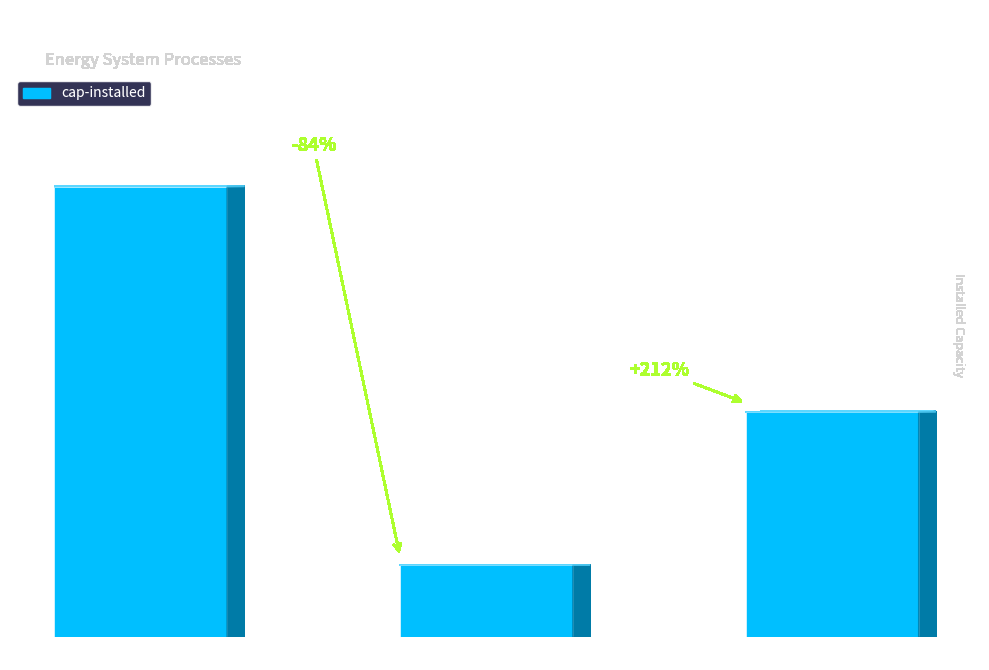

List the labels in order of value, largest first.

el. heater, pyrBMC50t, hp